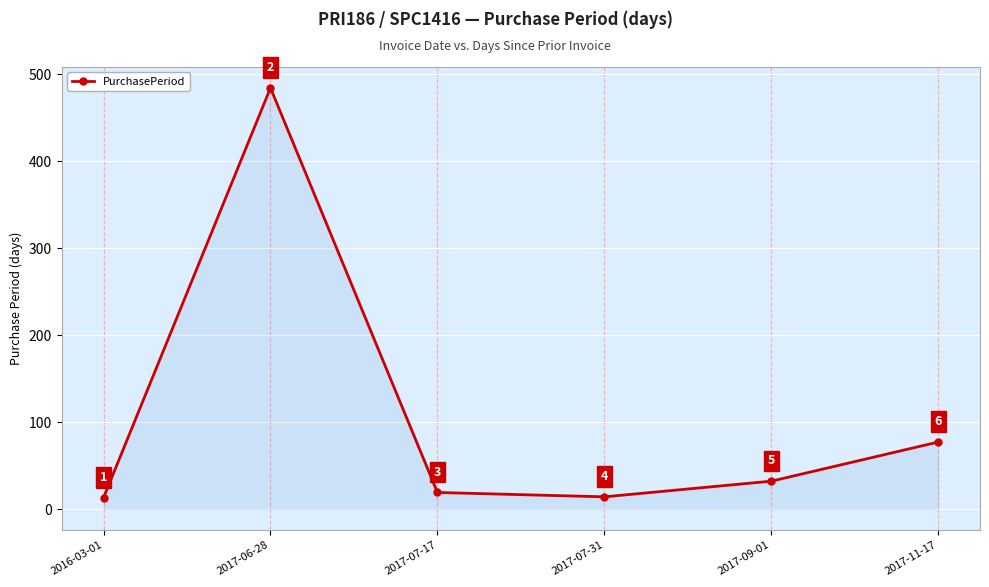

Which label corresponds to the smallest value in the chart?

2016-03-01